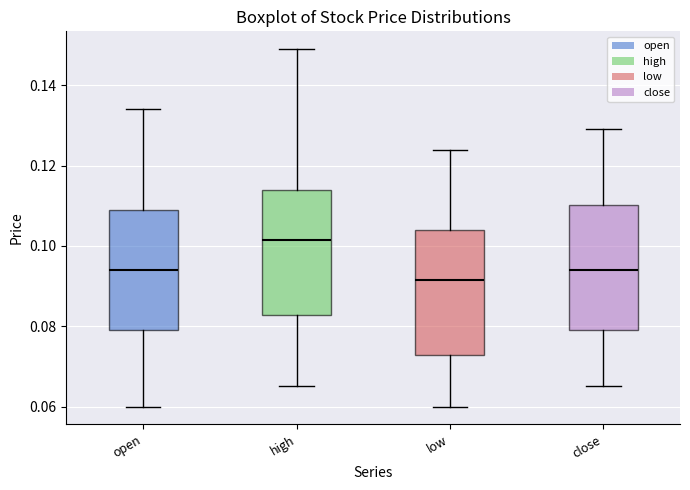

Where does the lower whisker of the box for close end on the y-axis? The values are not printed on the chart, so give them approximately, as read against the axis.

0.066